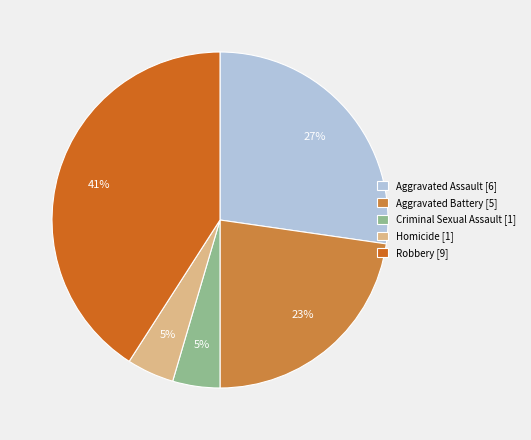

Approximately how many times larger is the value at Aggravated Assault [6] compared to Robbery [9]?

0.7